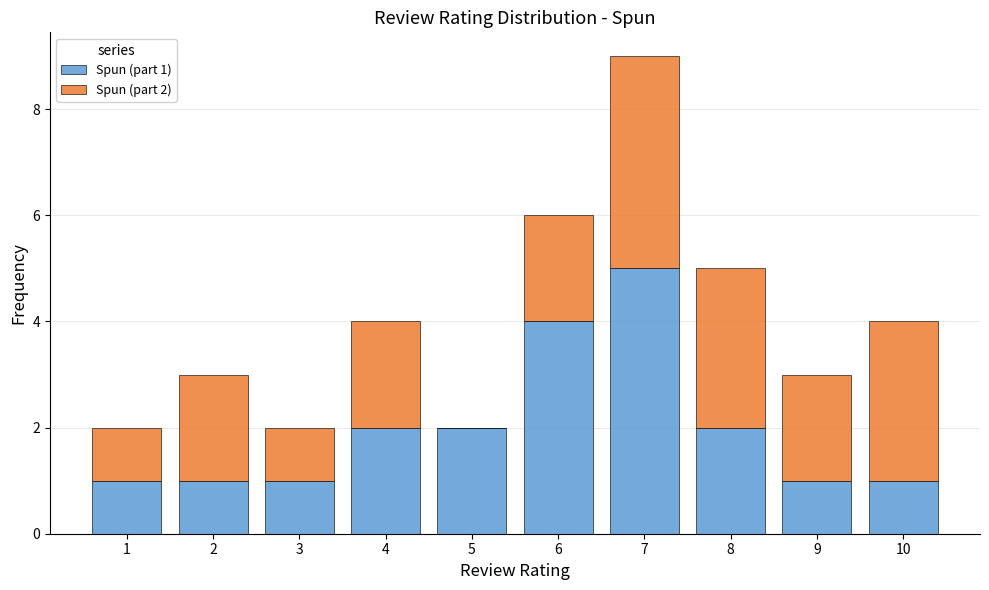

Reading left to right, transcribe the values for Spun (part 1).

1=1	2=1	3=1	4=2	5=2	6=4	7=5	8=2	9=1	10=1